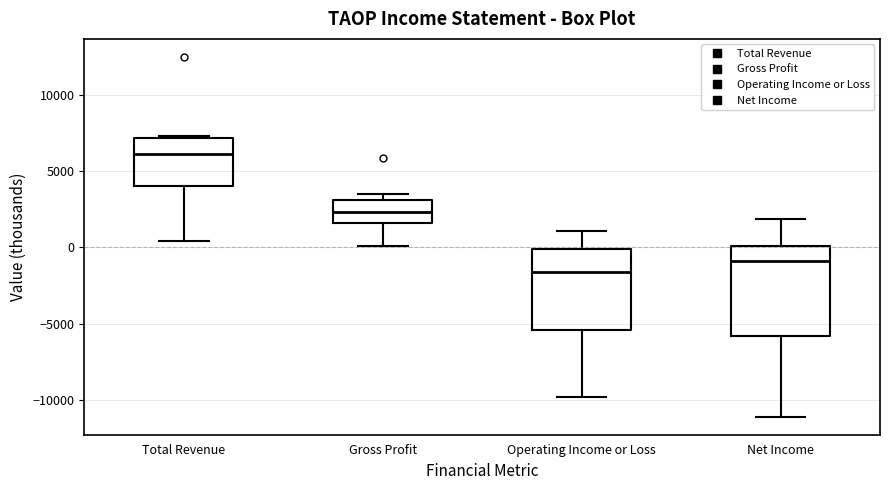

Where is the lower edge of the box for Total Revenue on the y-axis? The values are not printed on the chart, so give them approximately, as read against the axis.

4000